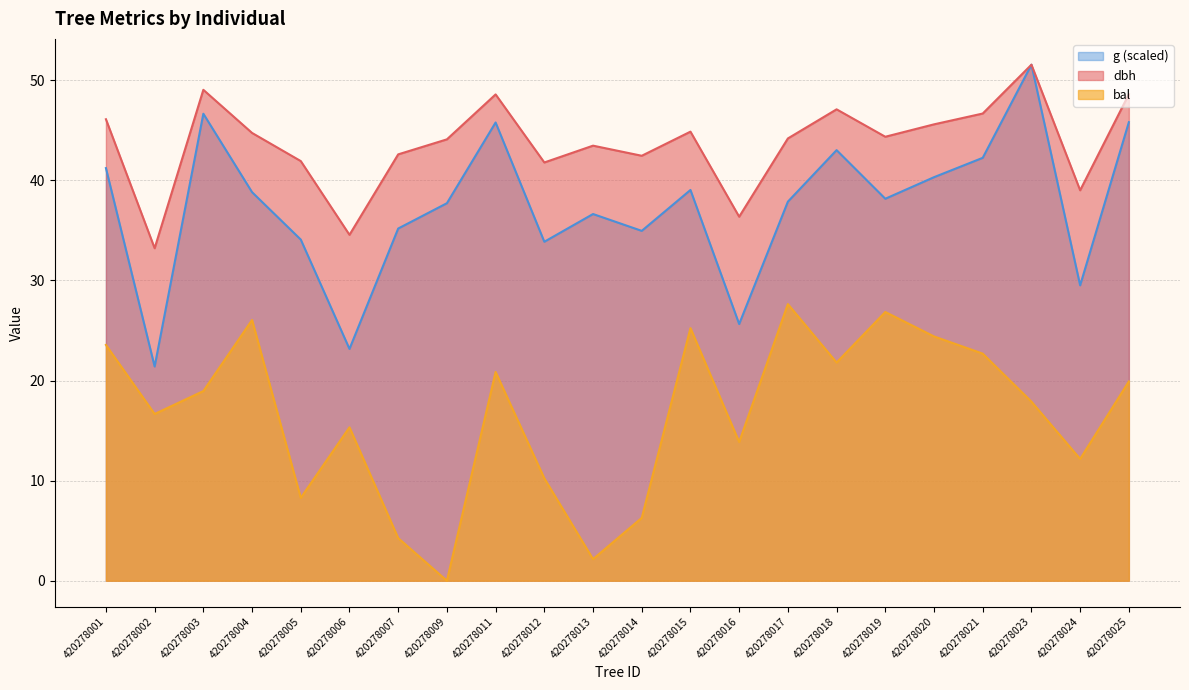

True or false: bal has a value of 0.0 at 420278009.

True